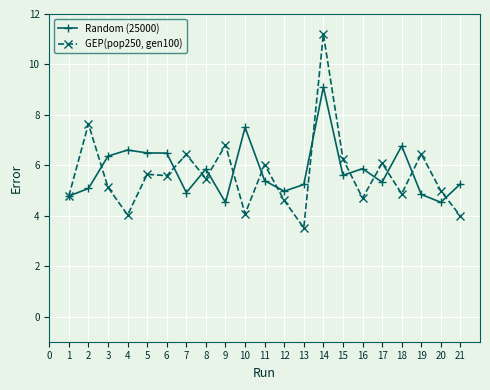

Which series has the largest total across all categories?

Random (25000)